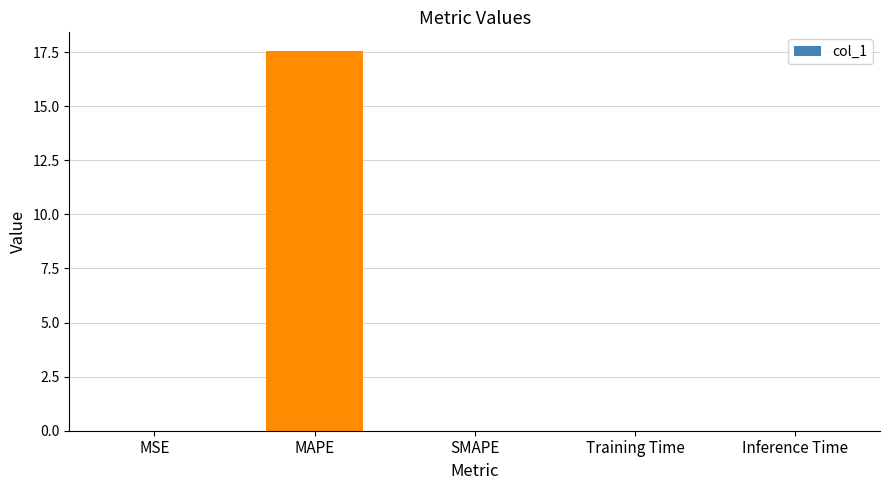

What is the sum of all values?

17.5